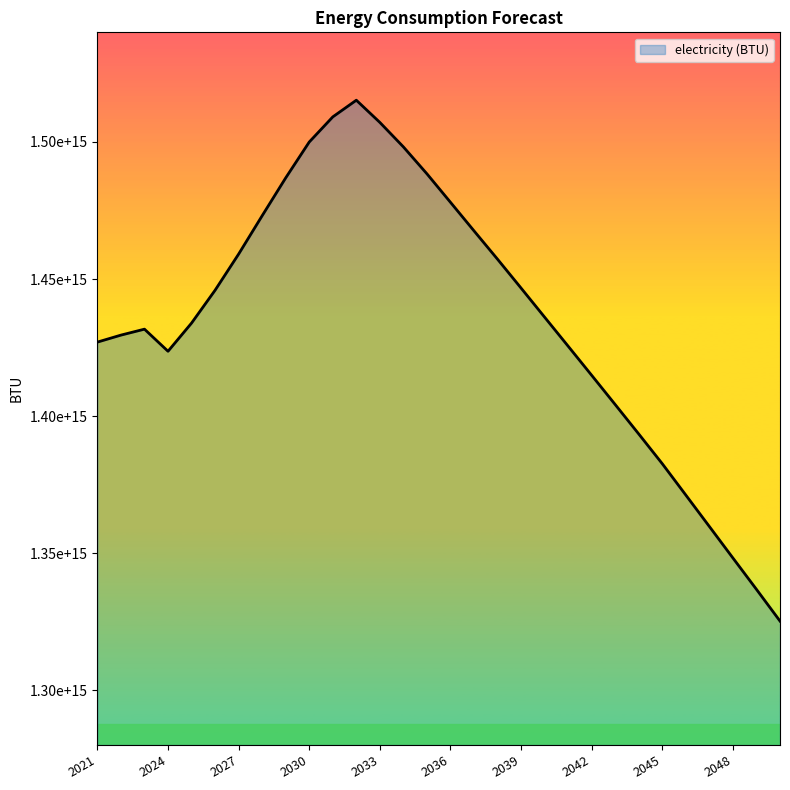

Does the chart have visible grid lines?

No